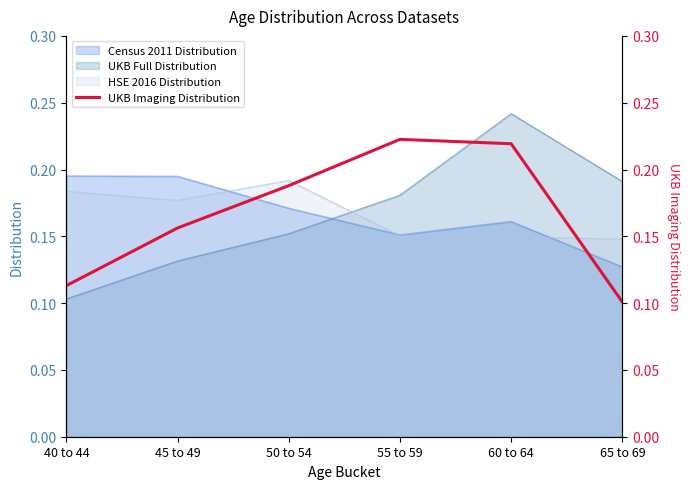

The value at 55 to 59 is 0.1. True or false?

False